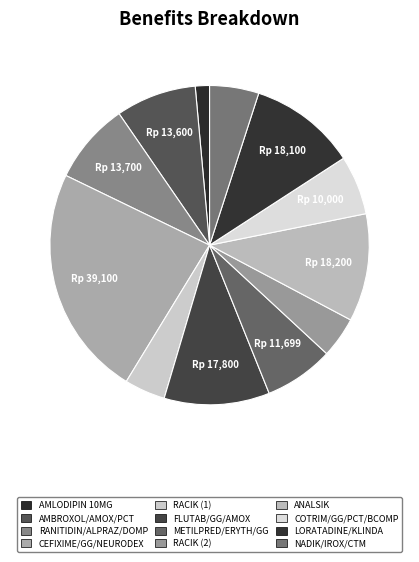

Which category has the smallest portion of the pie?

AMLODIPIN 10MG